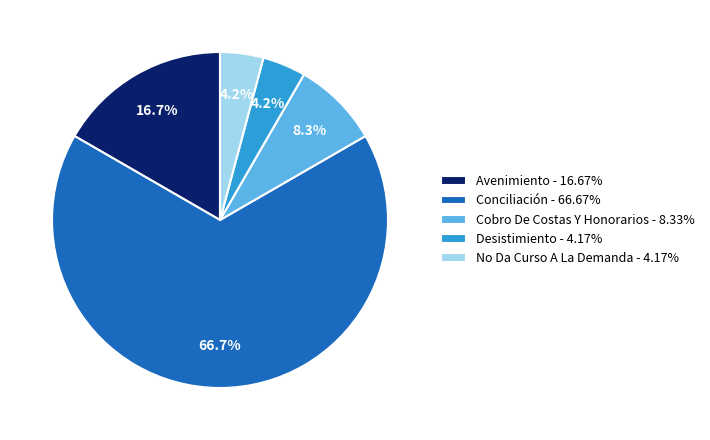

True or false: Desistimiento accounts for 4% of the total.

True